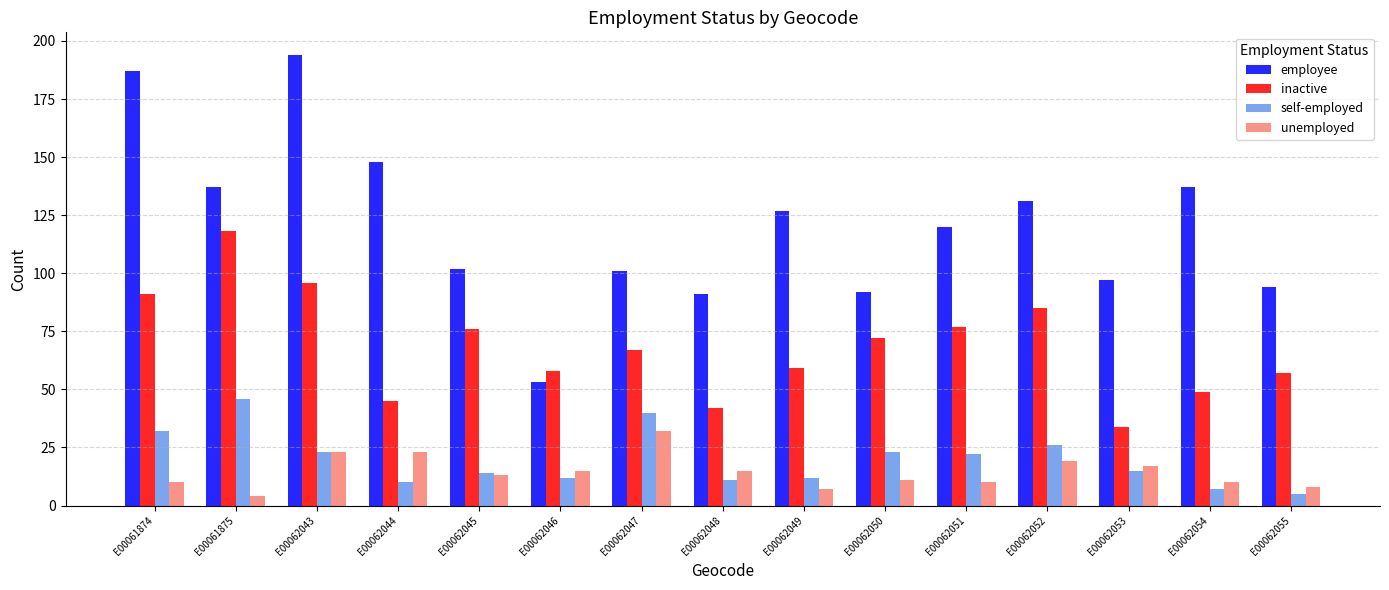

Which series has the largest total across all categories?

employee